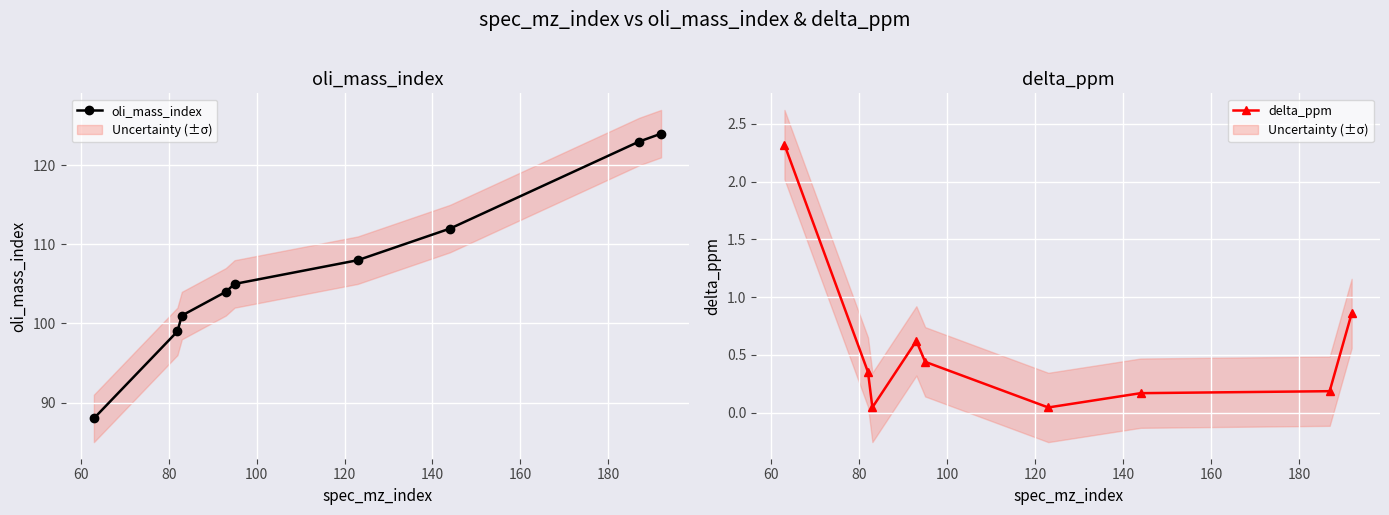

True or false: oli_mass_index has more than 2 interior local peaks.

False